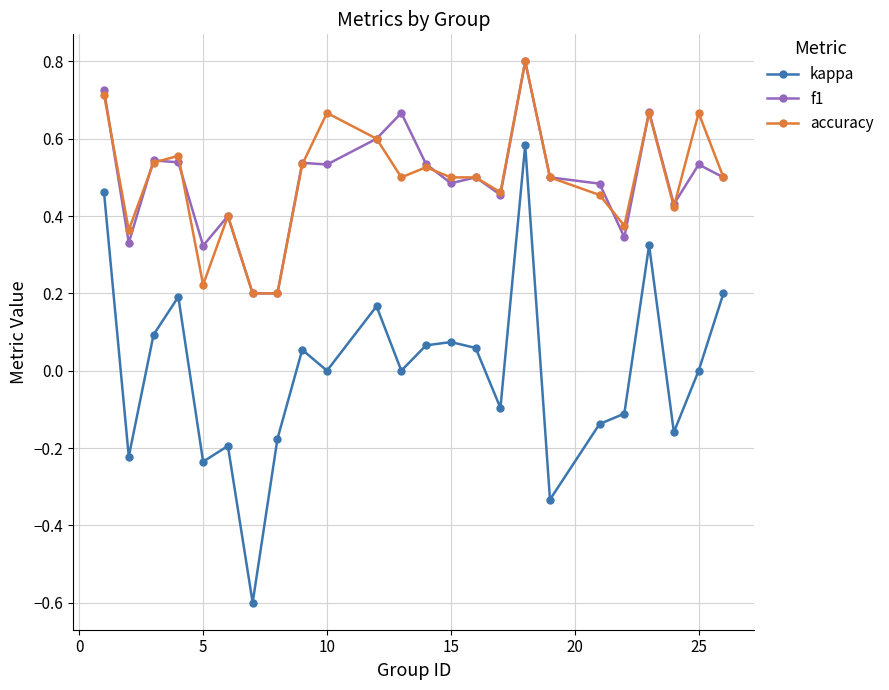

True or false: f1 and accuracy cross at least once.

True